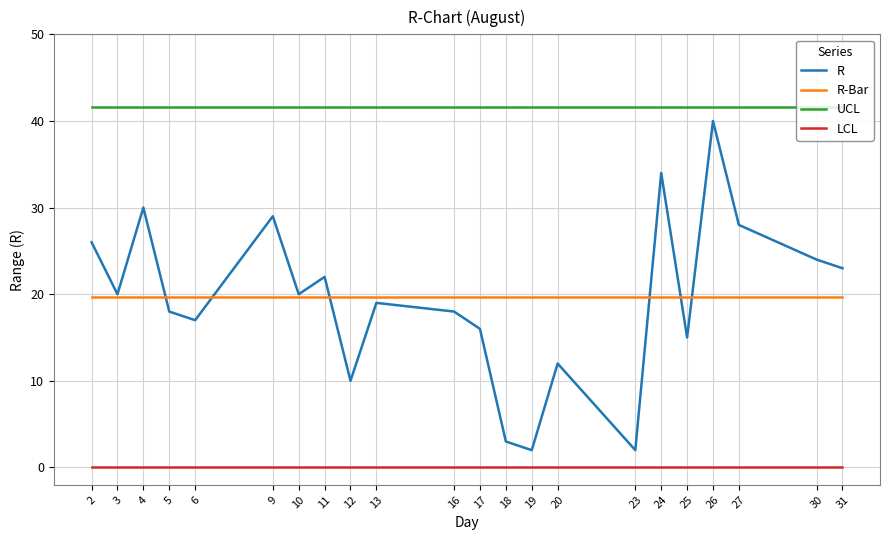

True or false: UCL and R-Bar intersect in this chart.

False